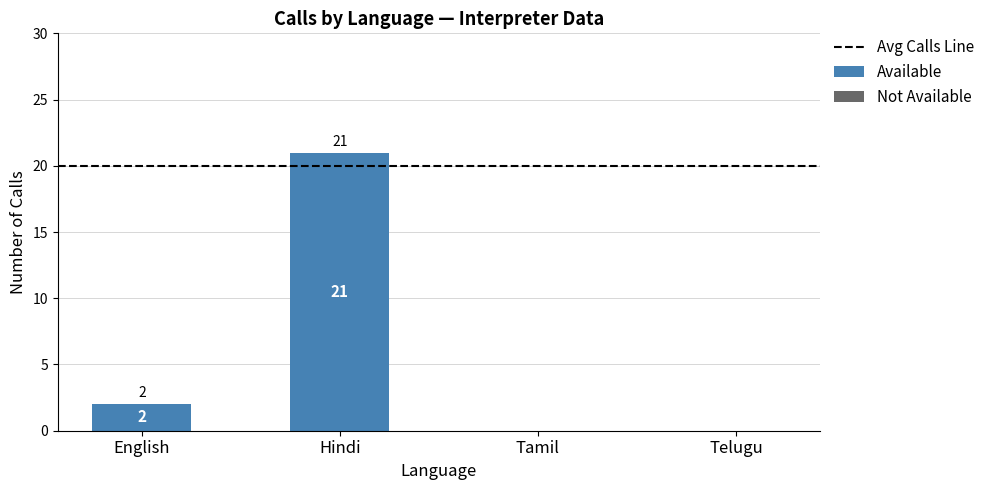

True or false: the data shows -7 at Tamil.

False